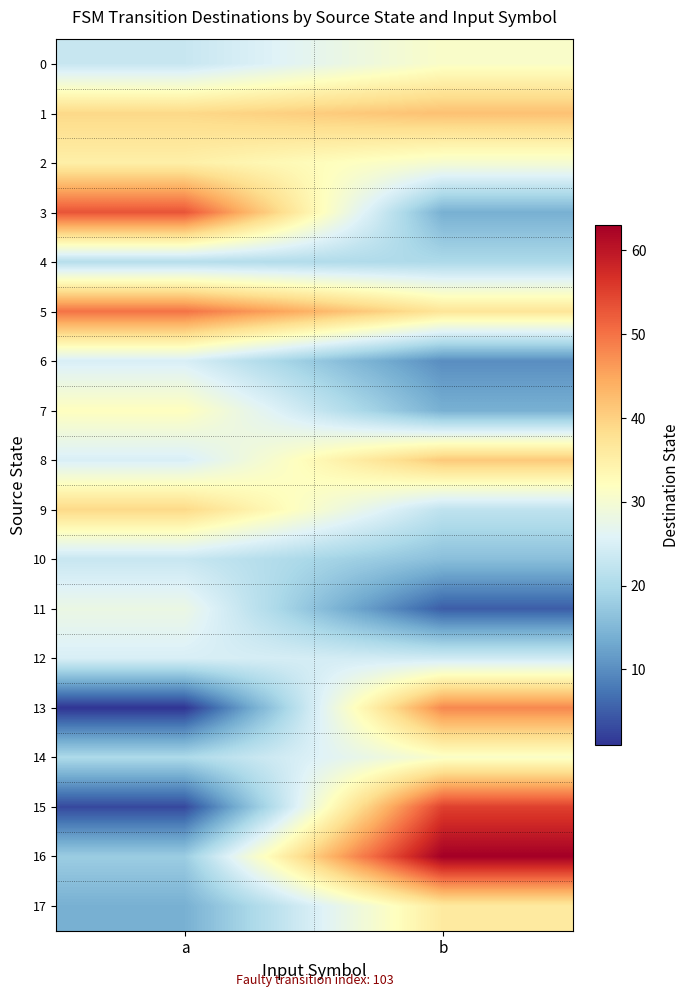

Between a and b, which is larger?

b